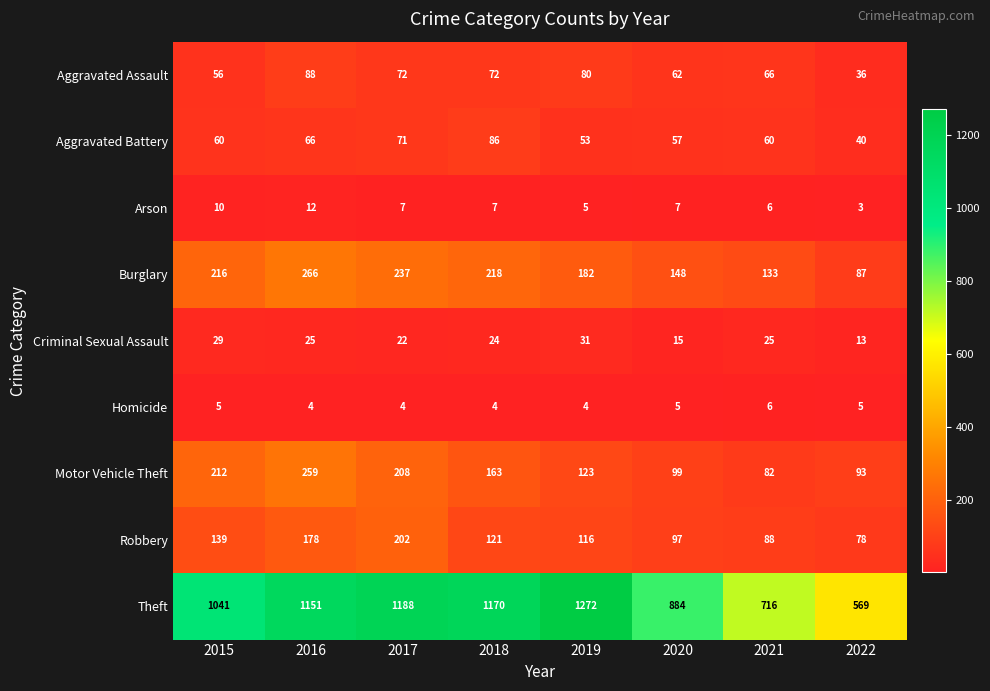

What is the difference between the highest and lowest values at 2016?

1147